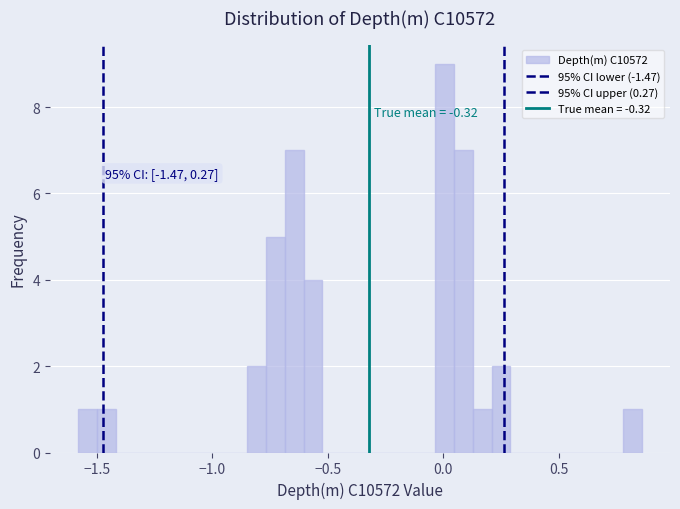

Around what value on the x-axis is the tallest bar? Give the approximate position of its centre, as read against the axis.

0.00